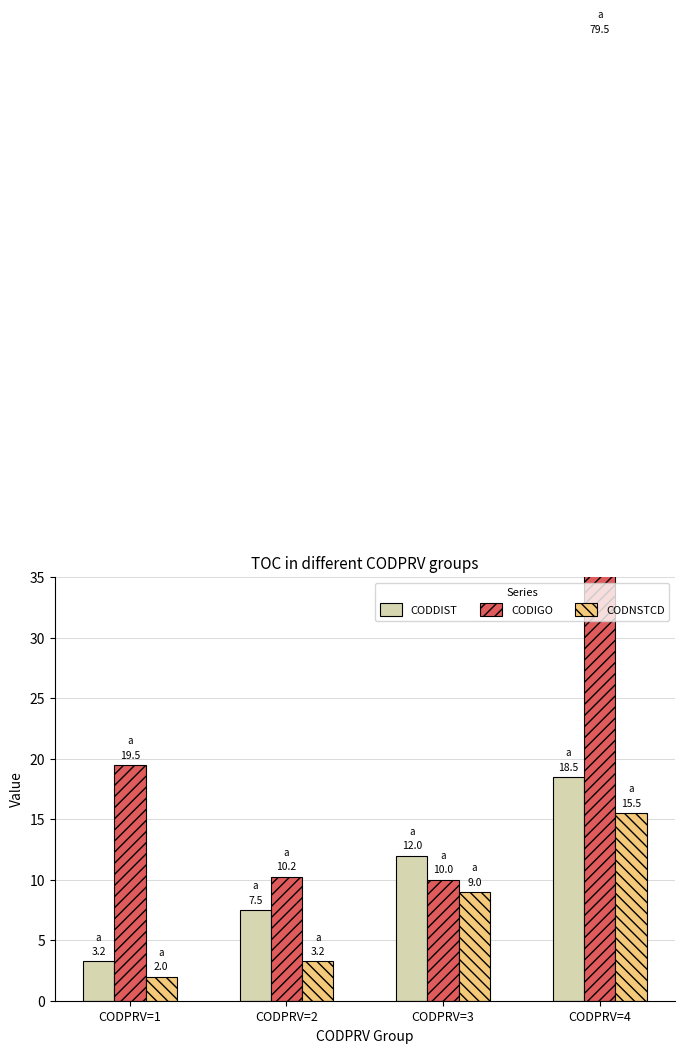

Rank the categories by CODIGO value from highest to lowest.

CODPRV=4, CODPRV=1, CODPRV=2, CODPRV=3